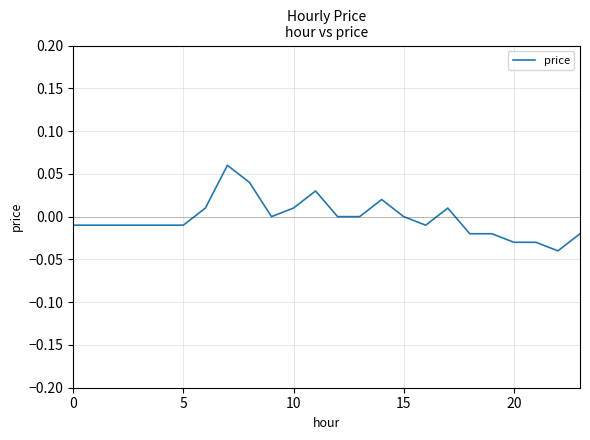

True or false: the data has more than 1 interior local peaks.

True